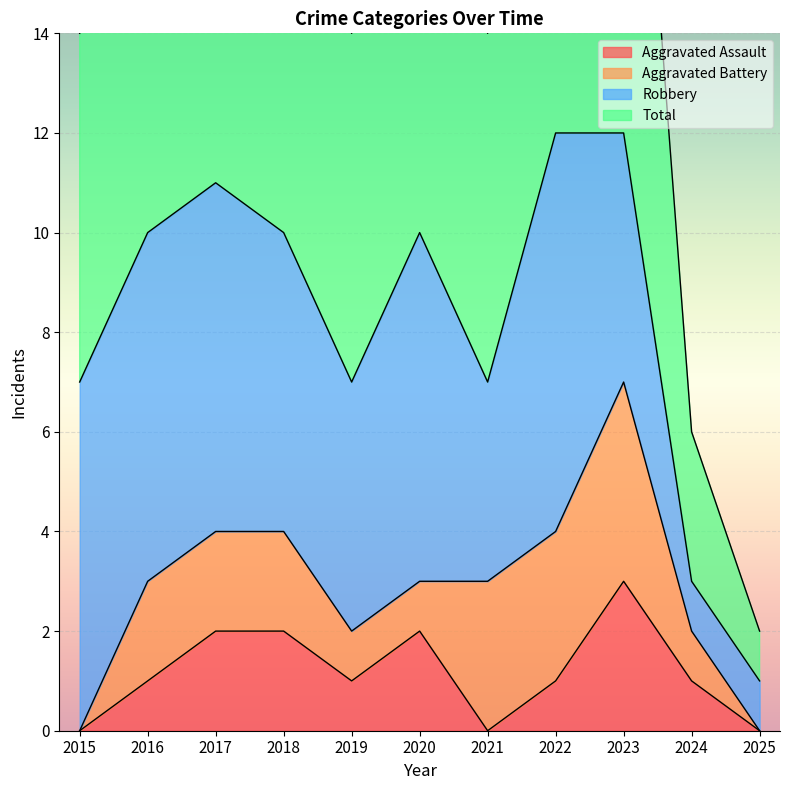

True or false: Aggravated Assault and Total intersect in this chart.

False